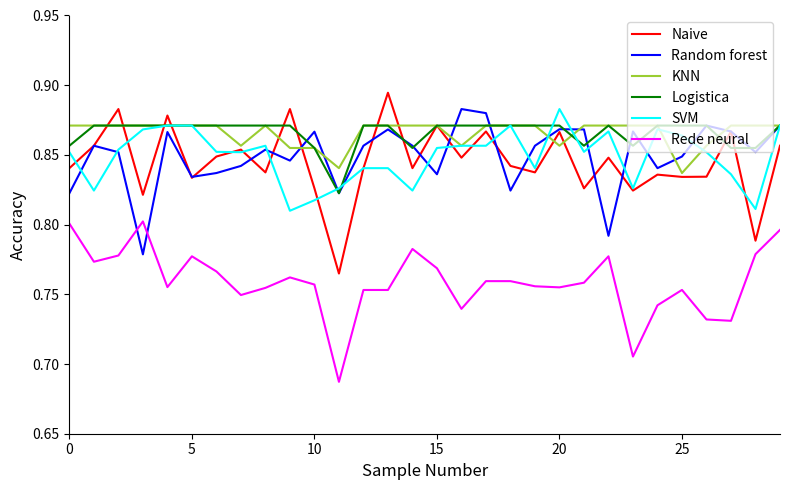

Does the chart have visible grid lines?

No